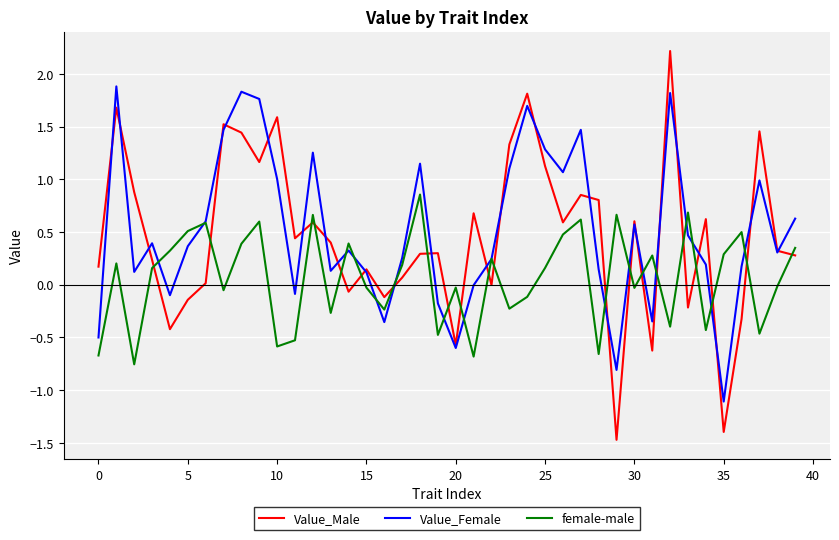

What are all the series names shown in the legend?

Value_Male, Value_Female, female-male